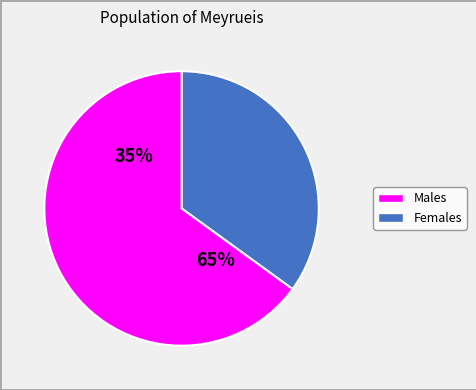

Is 21 the majority of the pie?

No